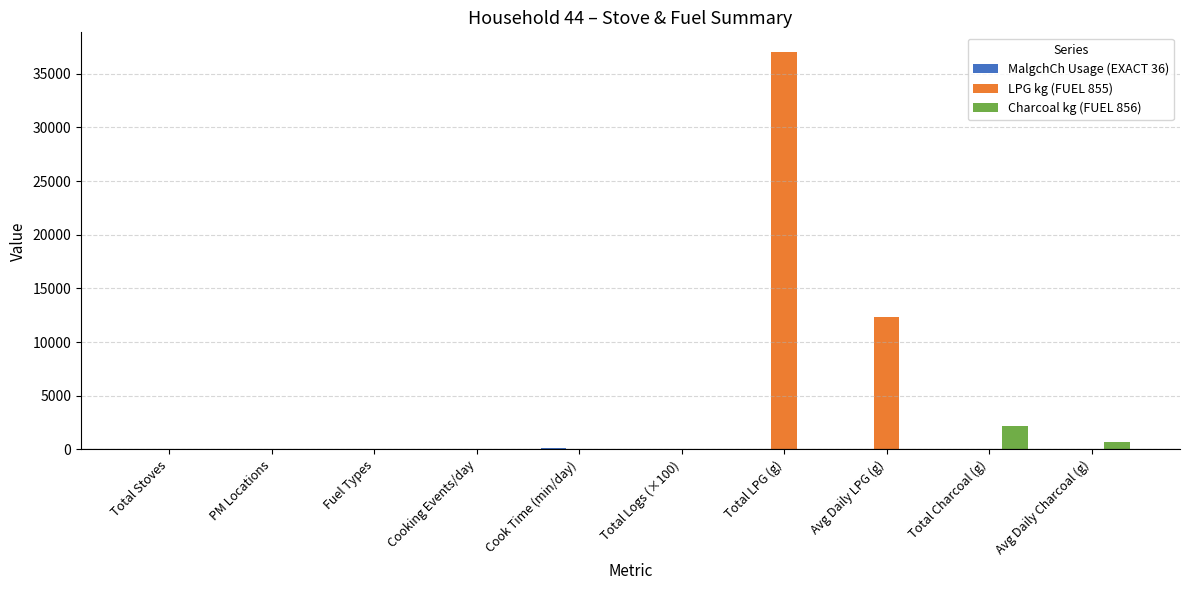

The value of LPG kg (FUEL 855) at Avg Daily Charcoal (g) is 0.0. True or false?

True